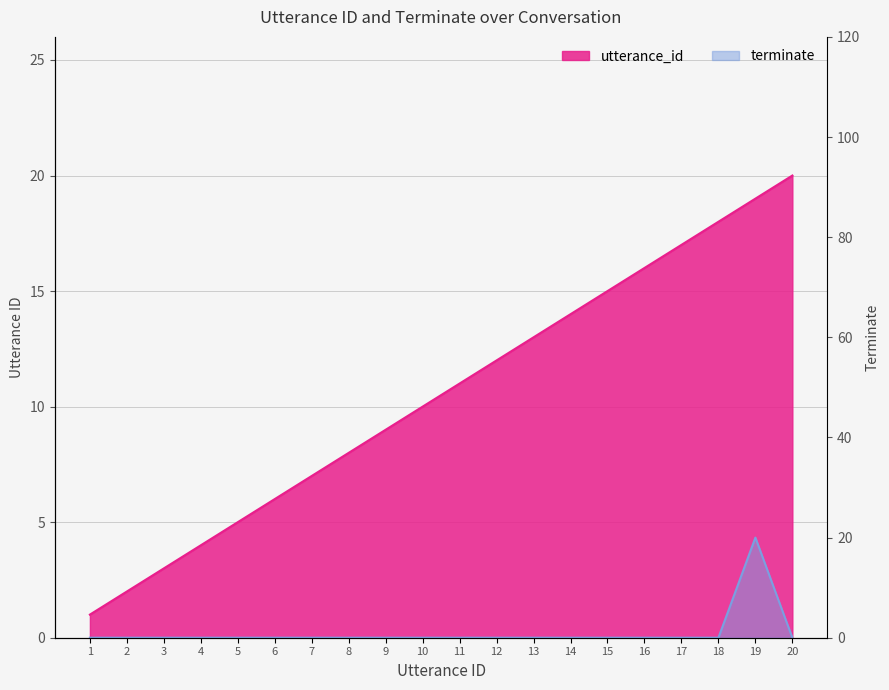

Reading left to right, transcribe all the data shown in this chart.

utterance_id: 1=1	2=2	3=3	4=4	5=5	6=6	7=7	8=8	9=9	10=10	11=11	12=12	13=13	14=14	15=15	16=16	17=17	18=18	19=19	20=20
terminate: 1=0	2=0	3=0	4=0	5=0	6=0	7=0	8=0	9=0	10=0	11=0	12=0	13=0	14=0	15=0	16=0	17=0	18=0	19=20	20=0